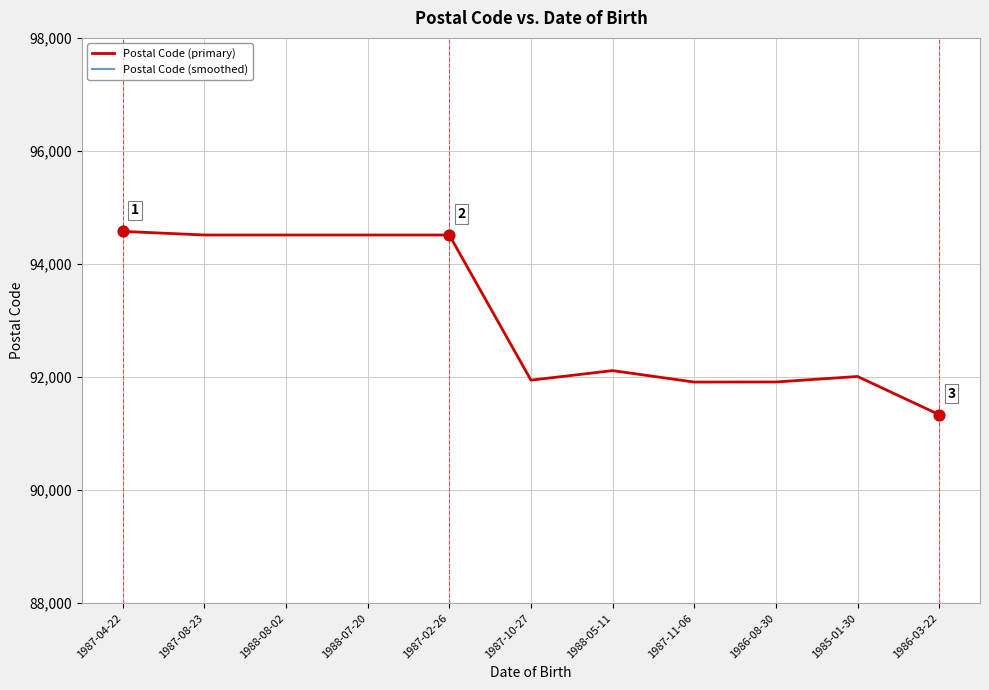

Which series reaches the minimum Y coordinate?

Postal Code (smoothed)